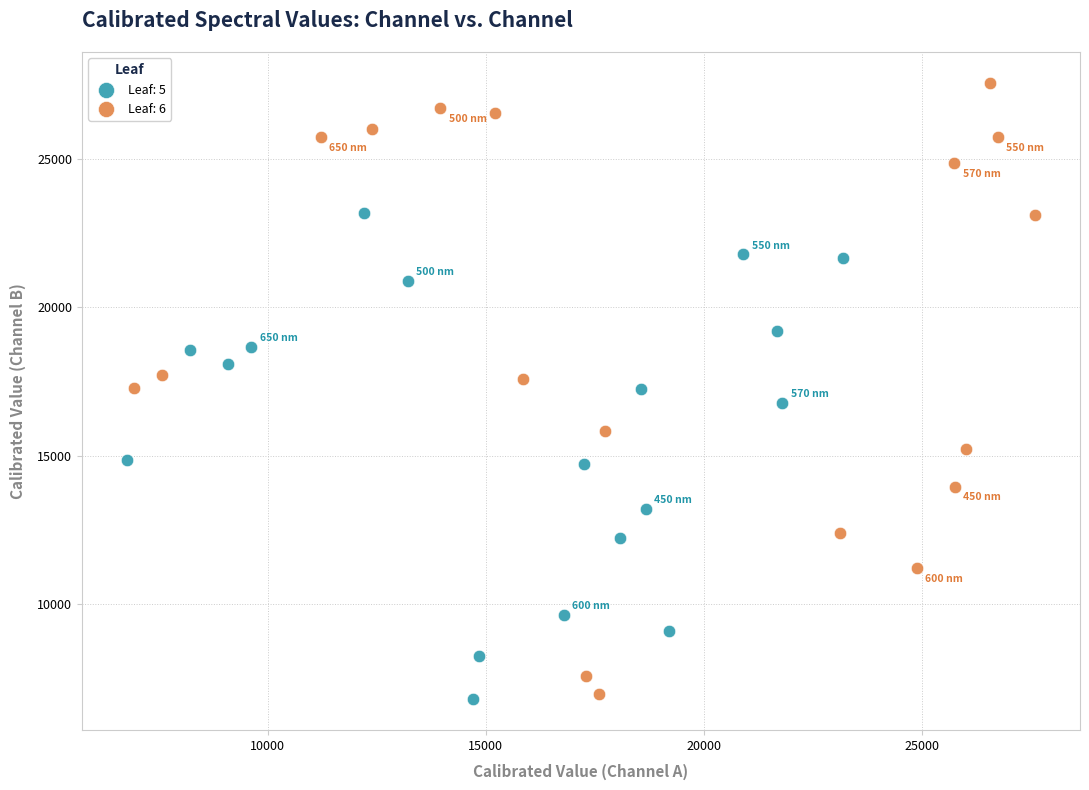

Which series contains the highest Y value?

Leaf: 6